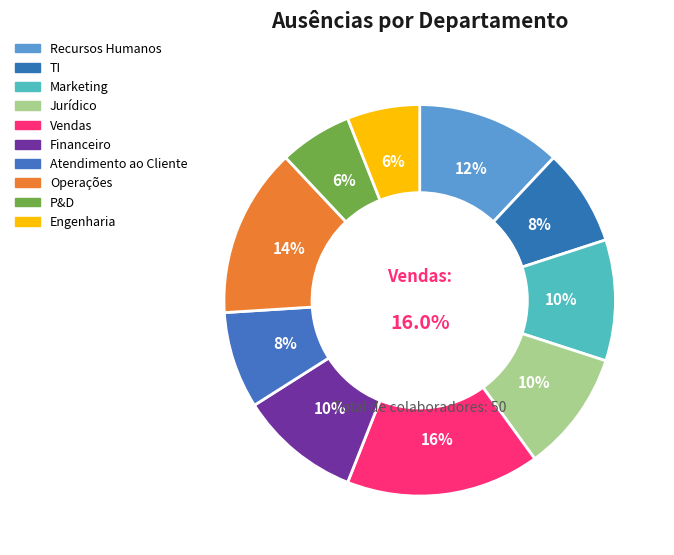

Which category has the biggest portion of the pie?

Vendas